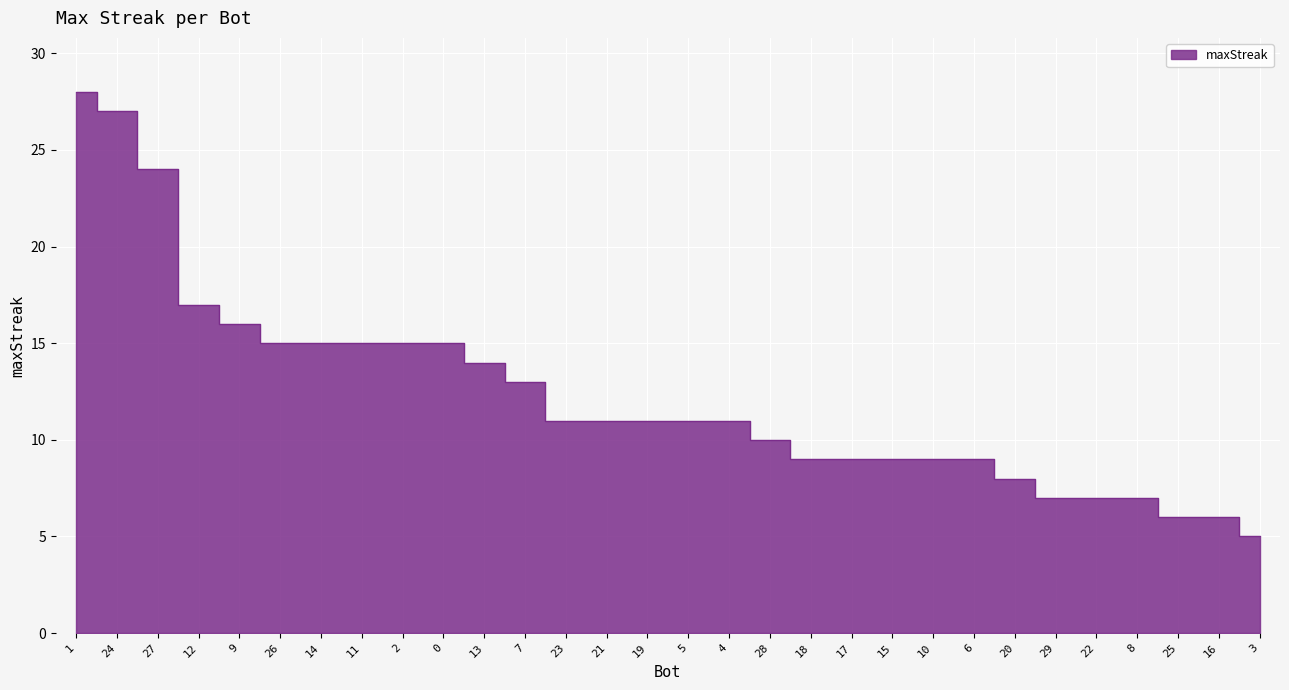

What position from the left is 21?

14